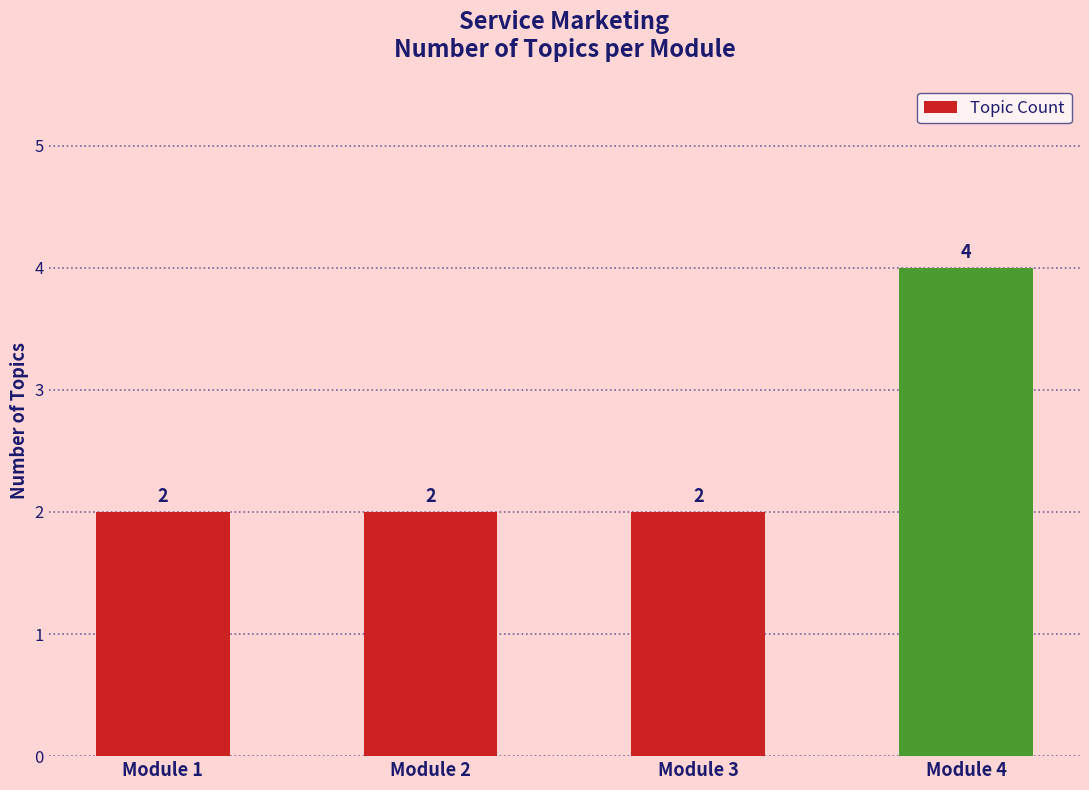

What is the minimum value shown in the chart?

2